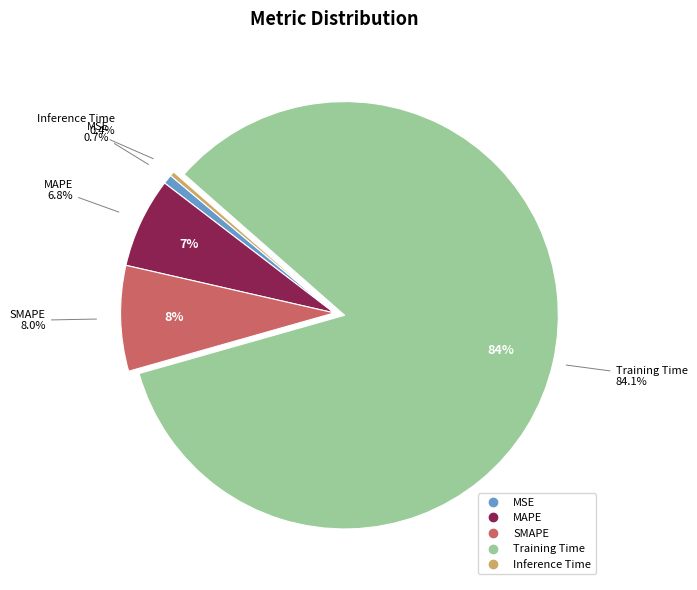

Which category has the biggest portion of the pie?

Training Time